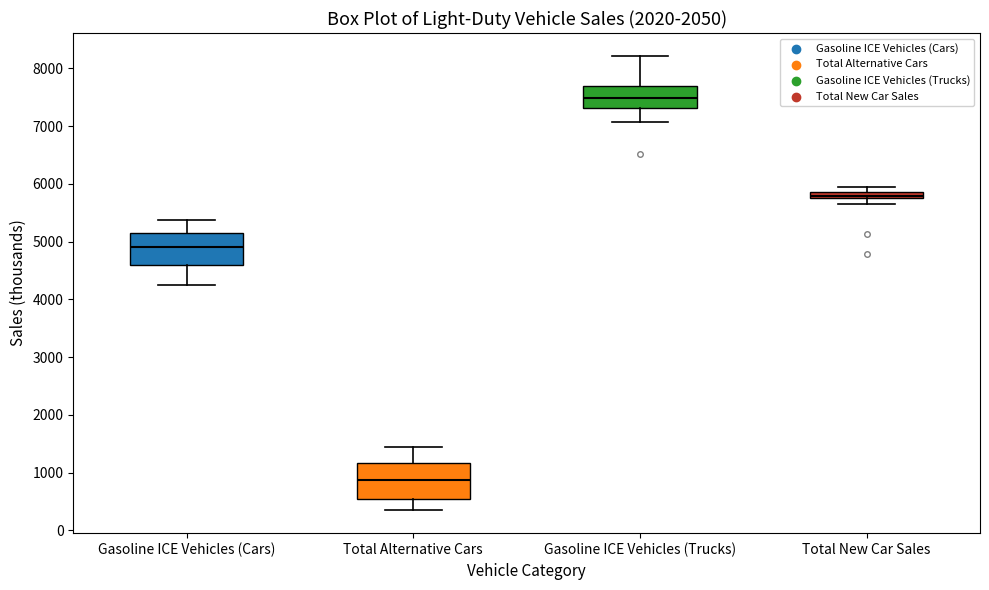

Where does the median line of the box for Total New Car Sales sit on the y-axis? The values are not printed on the chart, so give them approximately, as read against the axis.

5800